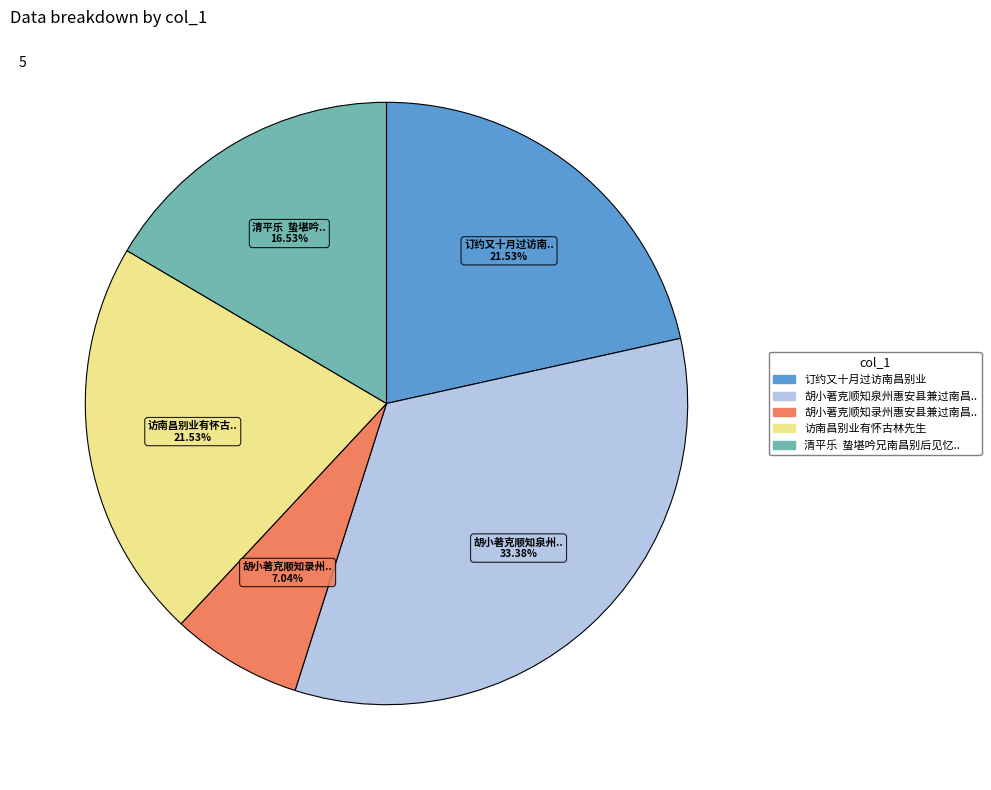

Is there a majority slice in this chart?

No